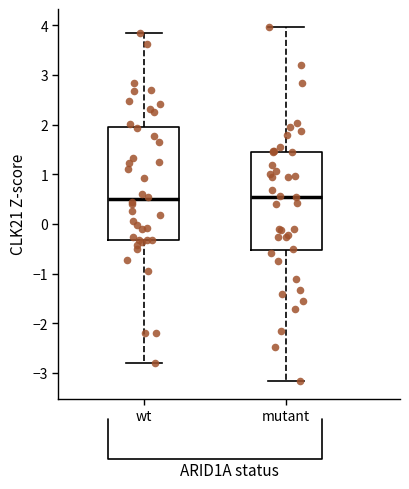

Where does the upper whisker of the box for wt end on the y-axis? The values are not printed on the chart, so give them approximately, as read against the axis.

3.8